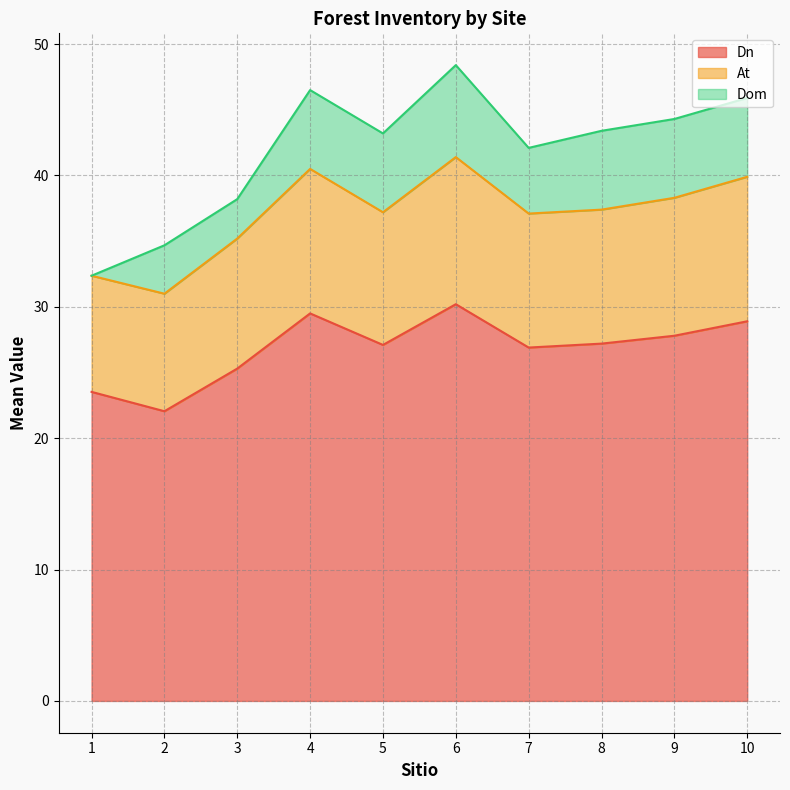

What is the approximate value of Dn at 1?

23.5